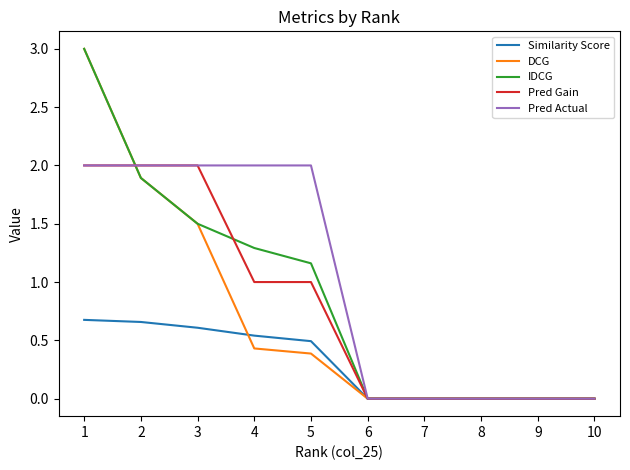

Does the chart display data point markers on the line(s)?

No